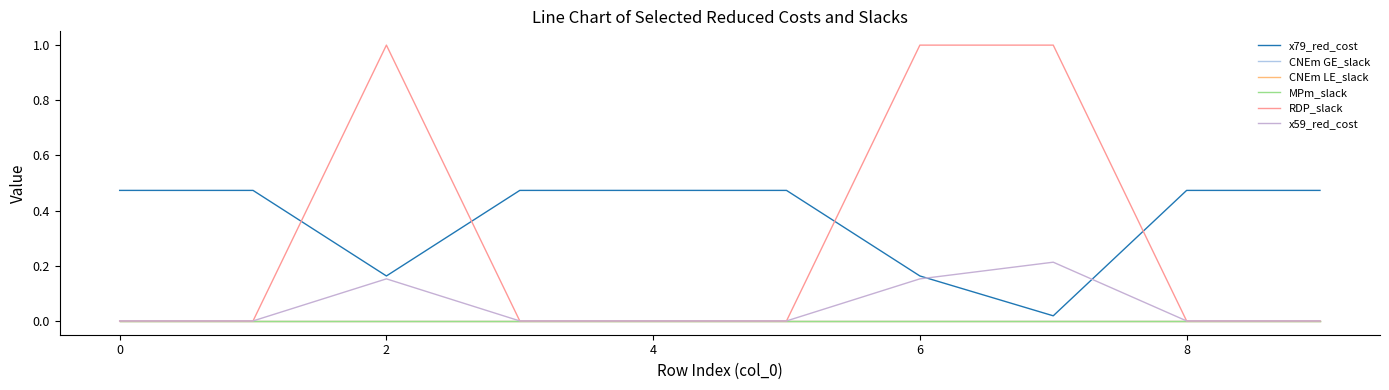

Does the chart display data point markers on the line(s)?

No